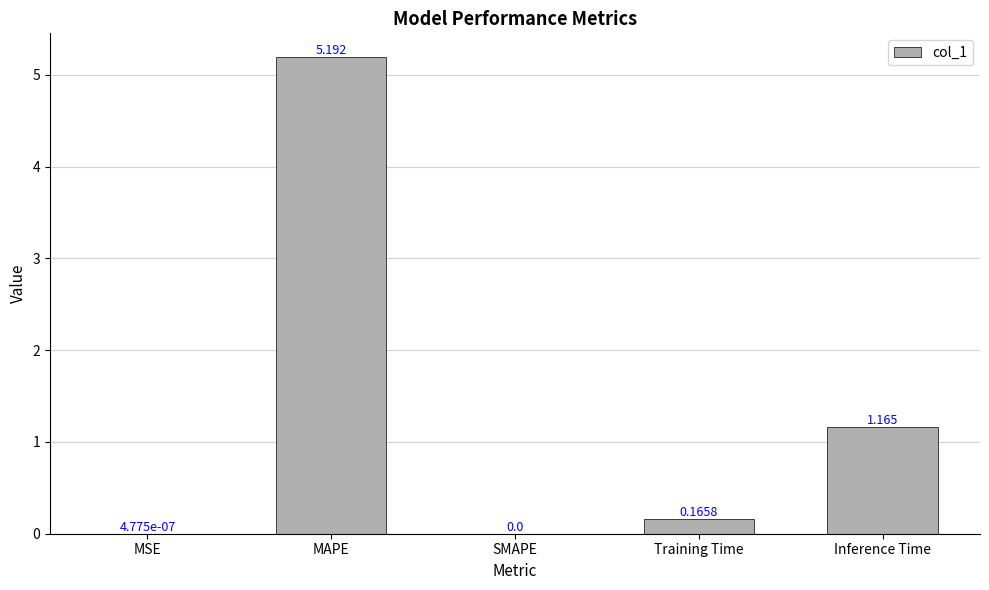

Are the bars grouped side by side (vs. stacked)?

No